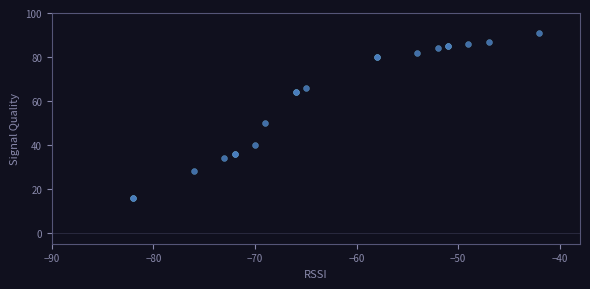

What Y value in the scatter plot is closest to 53?

50